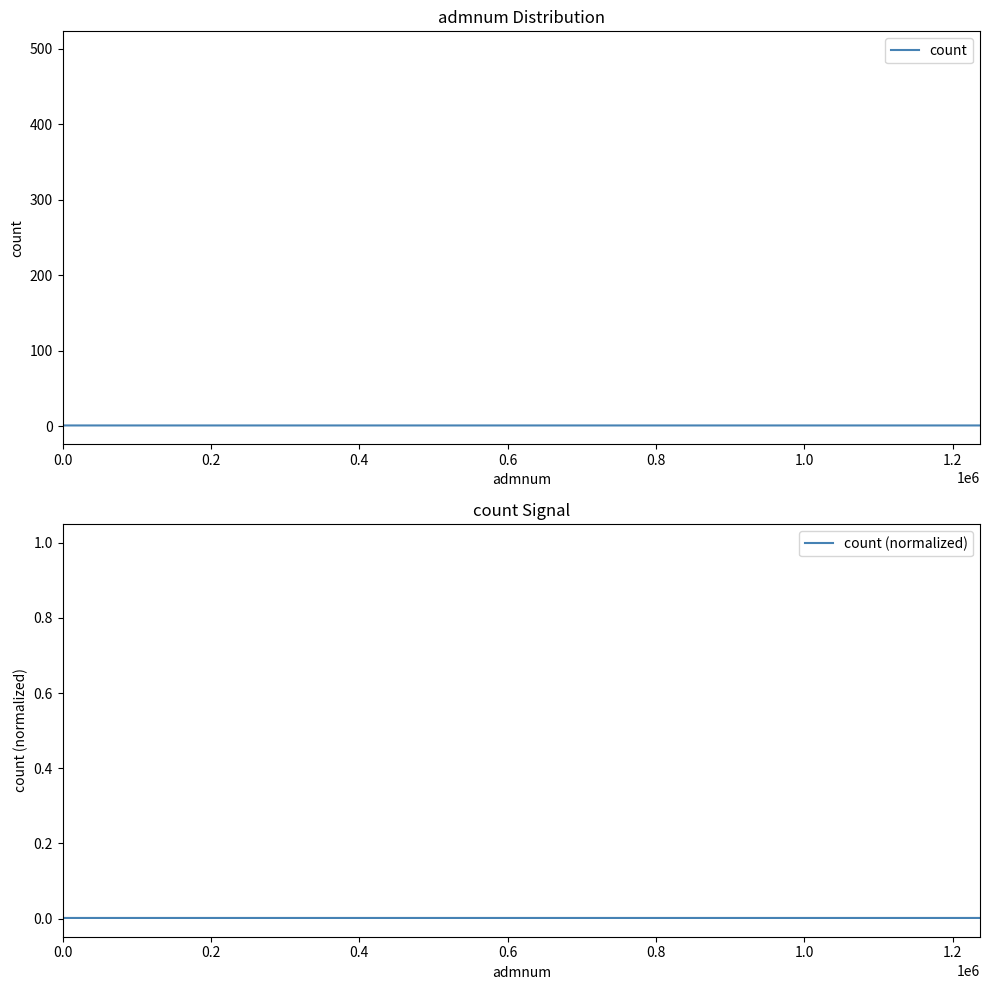

What is the maximum value for count?

498